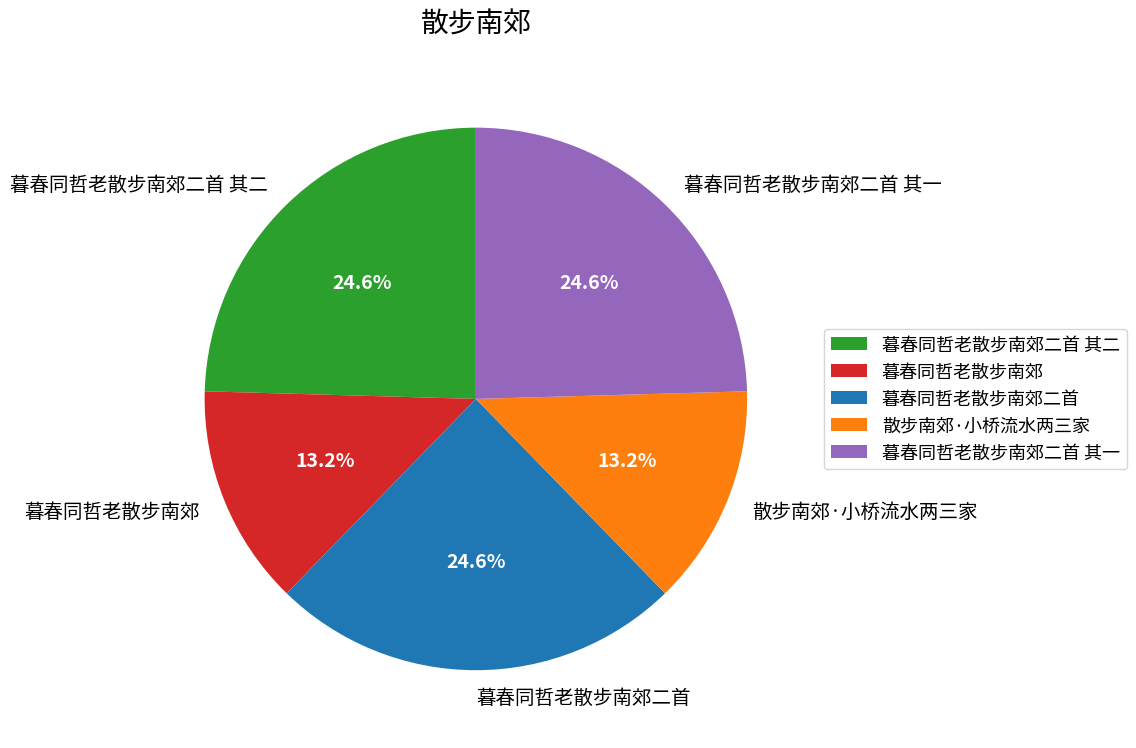

Is 暮春同哲老散步南郊二首 其一 the majority of the pie?

No